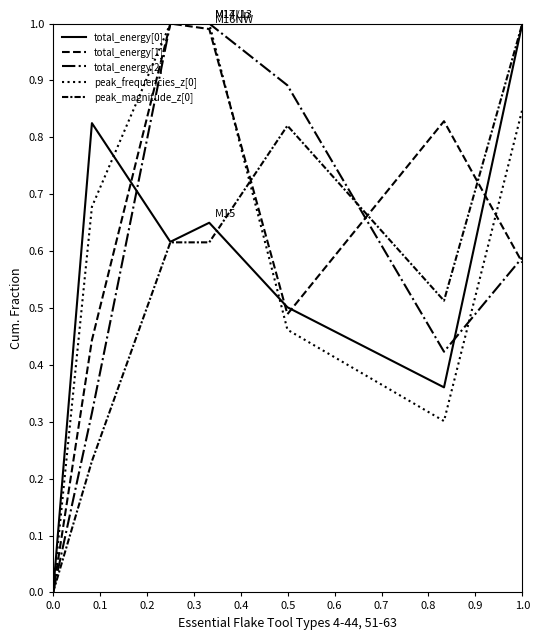

Reading left to right, what are all the values shown in this chart?

total_energy[0]: 0.0	0.8	0.6	0.6	0.5	0.4	1.0
total_energy[1]: 0.0	0.4	1.0	1.0	0.5	0.8	0.6
total_energy[2]: 0.0	0.3	1.0	1.0	0.9	0.4	0.6
peak_frequencies_z[0]: 0.0	0.7	1.0	1.0	0.5	0.3	0.8
peak_magnitude_z[0]: 0.0	0.2	0.6	0.6	0.8	0.5	1.0